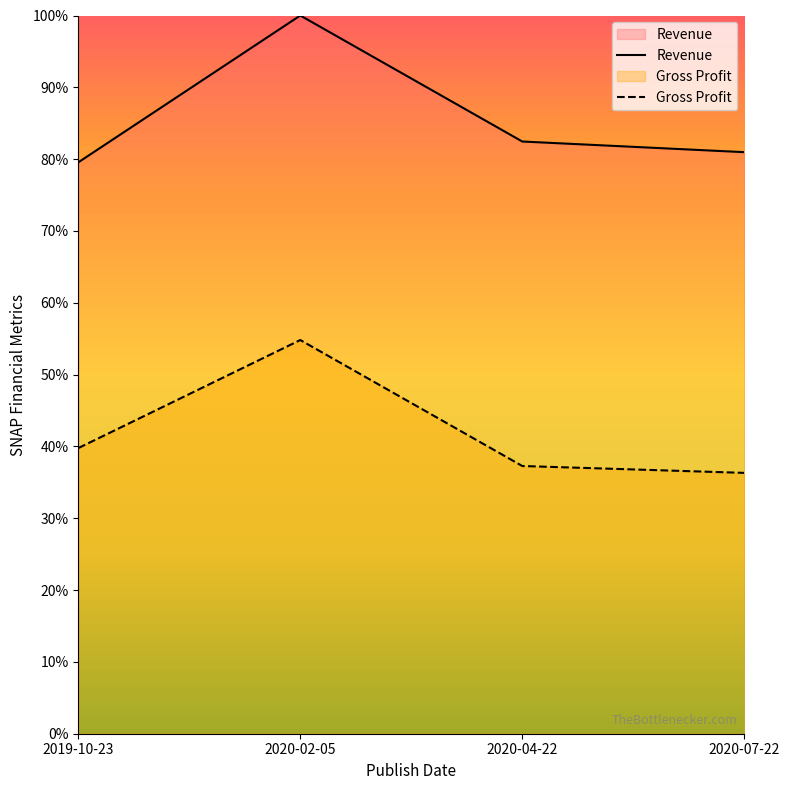

What is the label of the 2nd point from the left?

2020-02-05